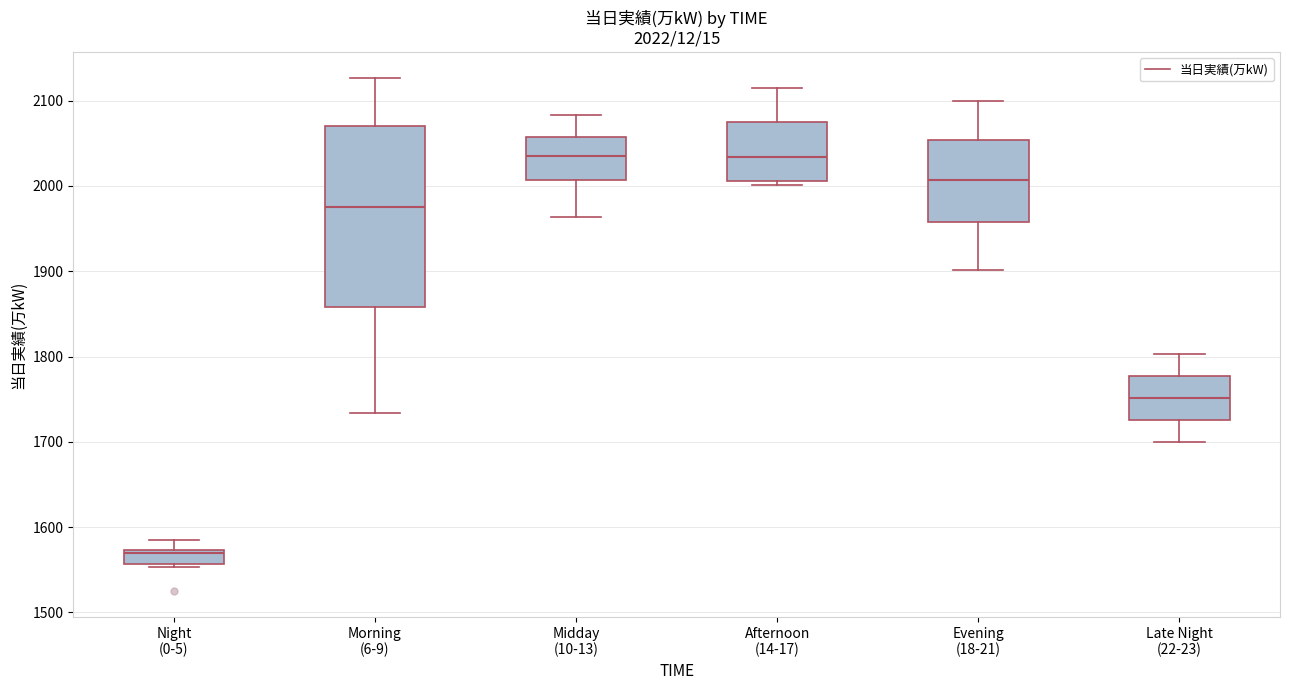

Comparing the boxes themselves (not the whiskers), which one is the tallest?

Morning (6-9)